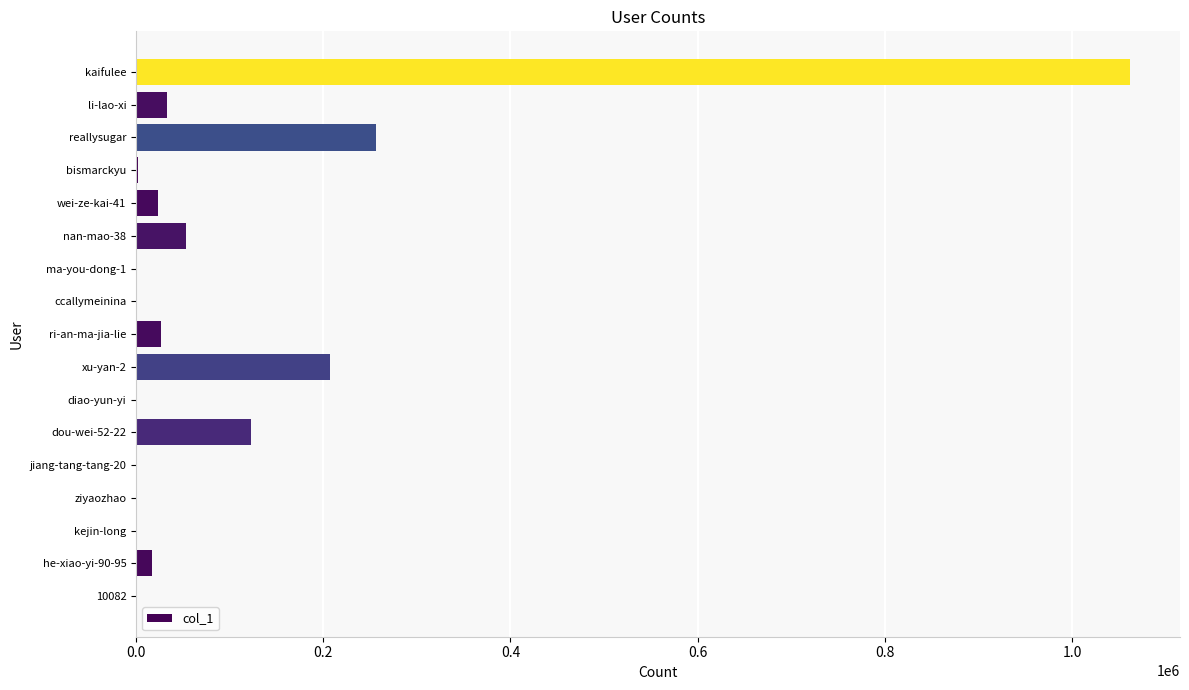

What is the ratio of the value at reallysugar to the value at dou-wei-52-22?

2.1